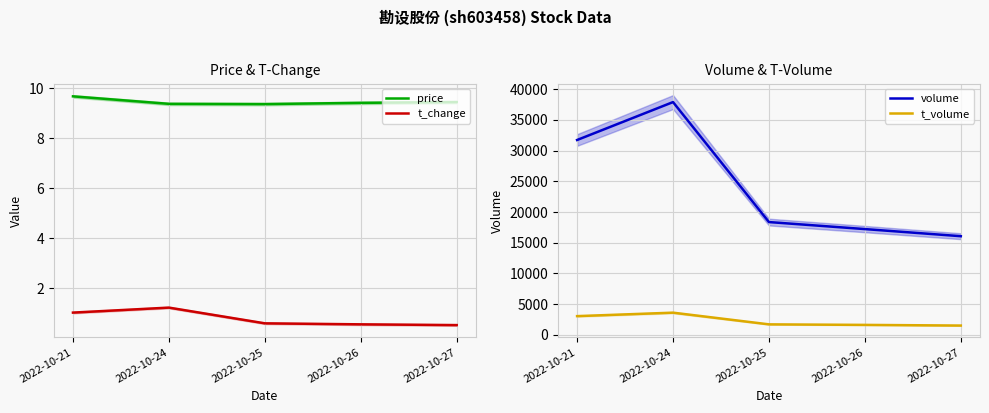

Where is price nearest to the value 9?

2022-10-25